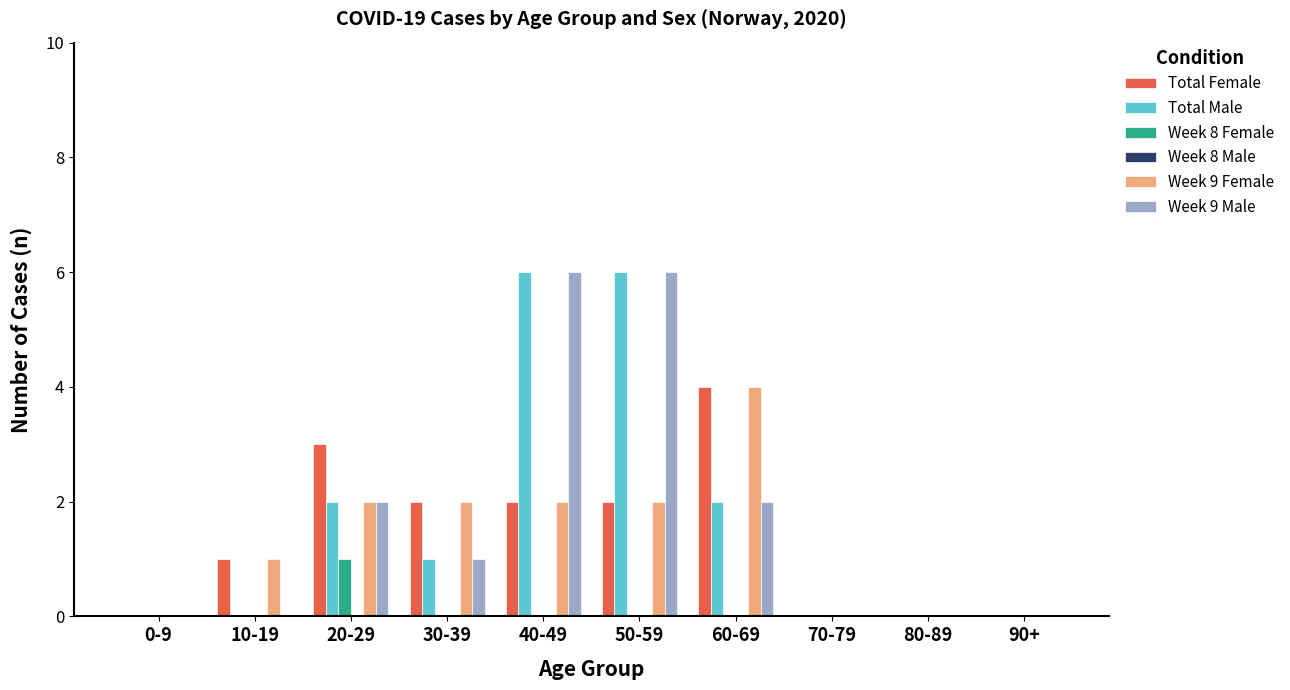

What is the greatest value displayed?

6